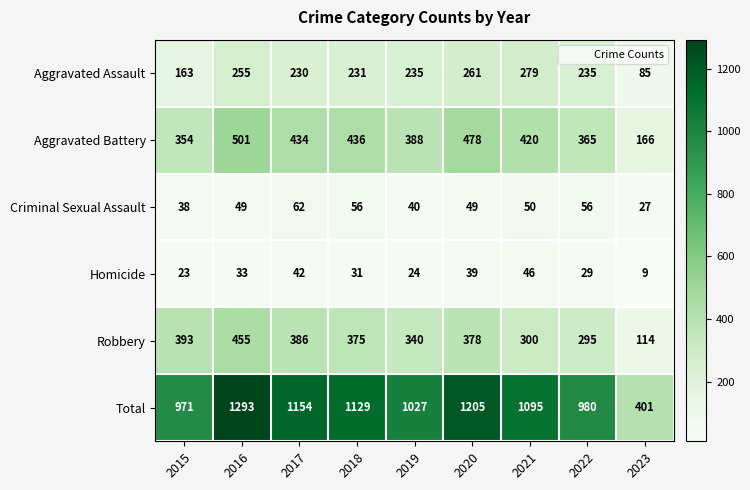

Which category has the highest value across all series?

2016